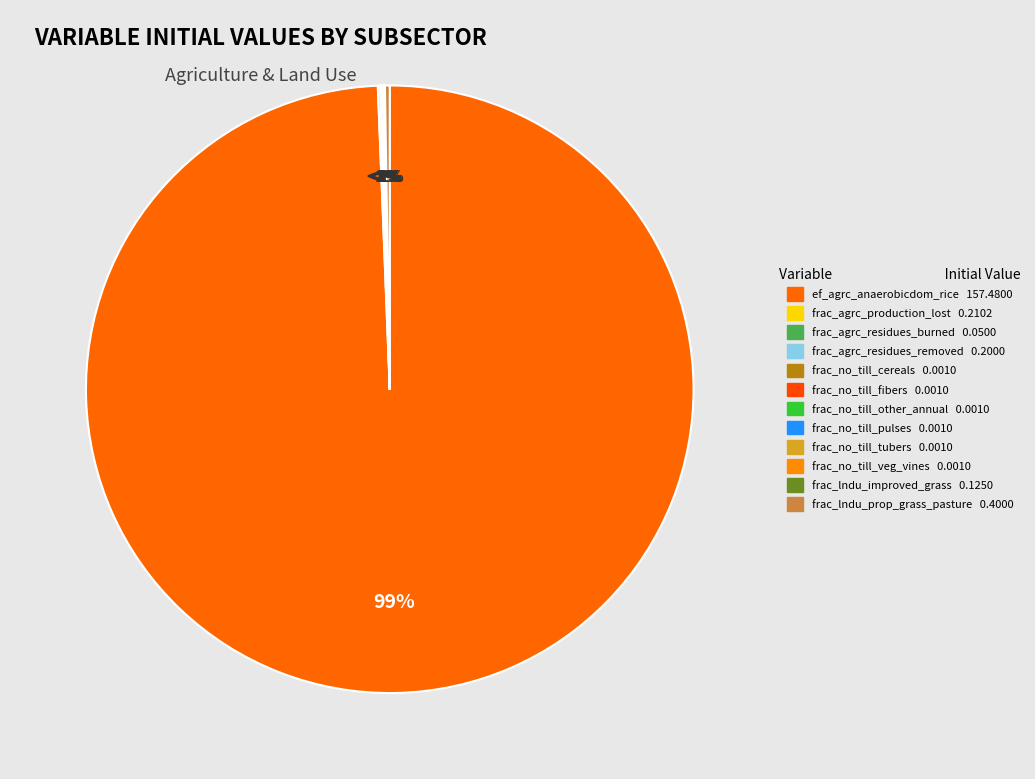

Which category accounts for the majority?

ef_agrc_anaerobicdom_rice